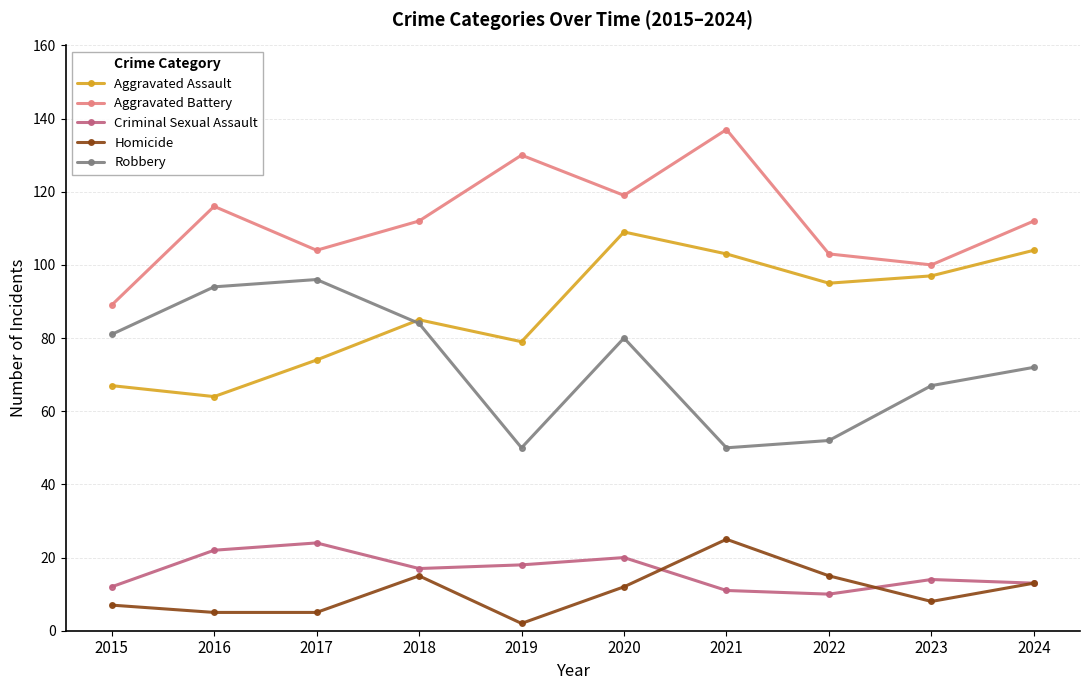

What are all the series names shown in the legend?

Aggravated Assault, Aggravated Battery, Criminal Sexual Assault, Homicide, Robbery